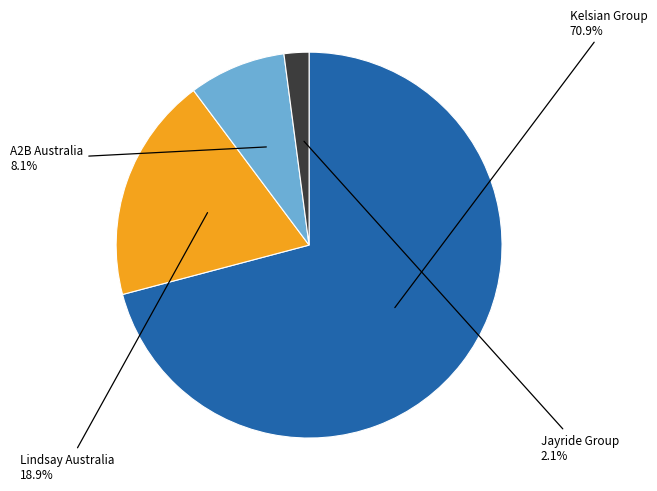

Does any single category account for the majority?

Yes